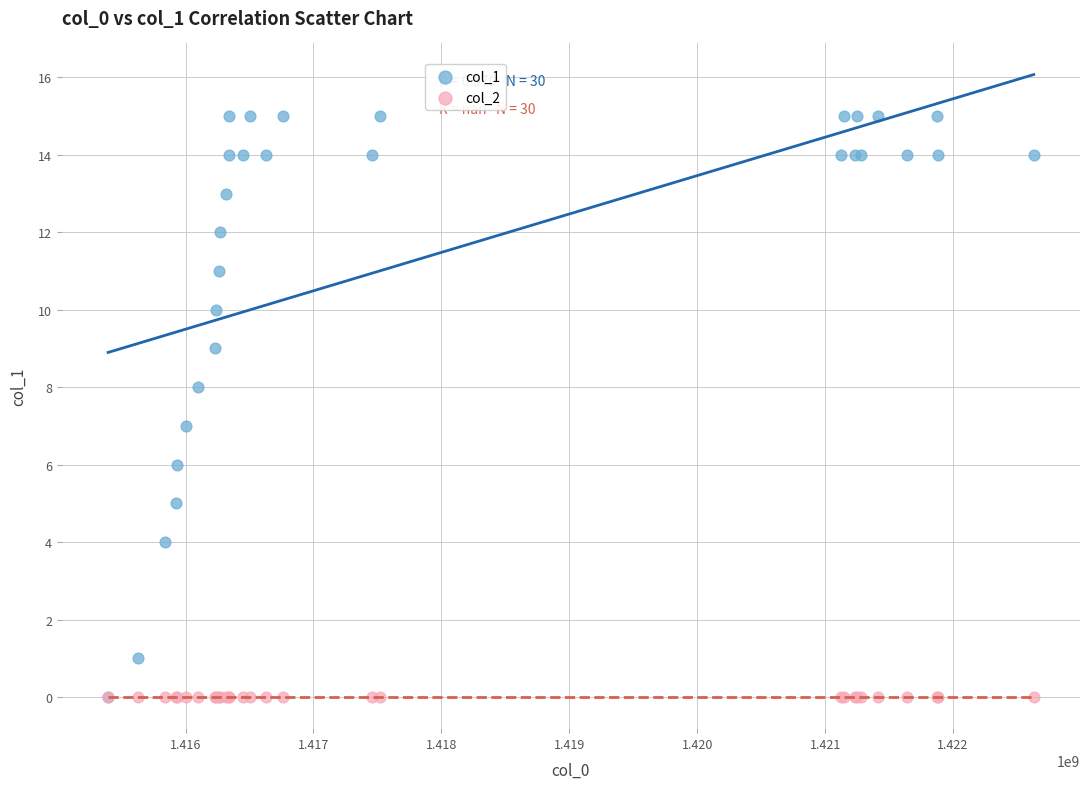

What are all the series names shown in the legend?

col_1, col_2